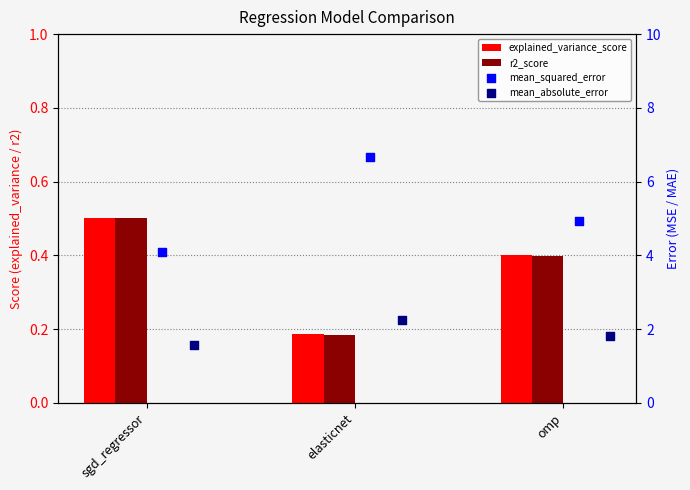

Which series reaches the minimum Y coordinate?

r2_score